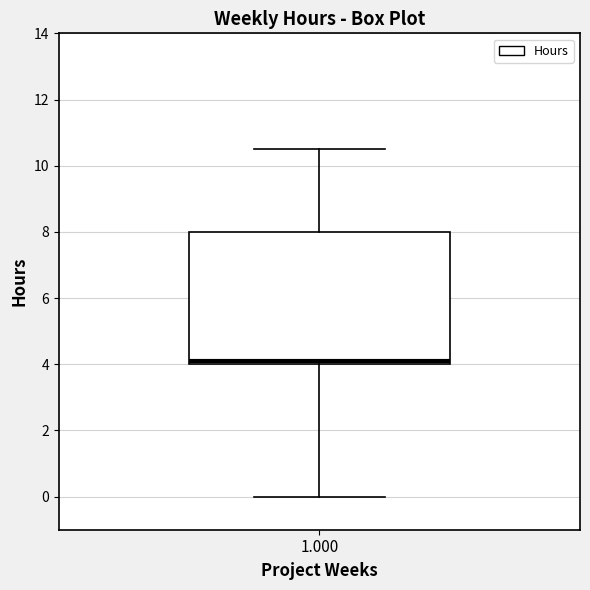

Where is the lower edge of the box at x = 1.000 on the y-axis? The values are not printed on the chart, so give them approximately, as read against the axis.

4.0